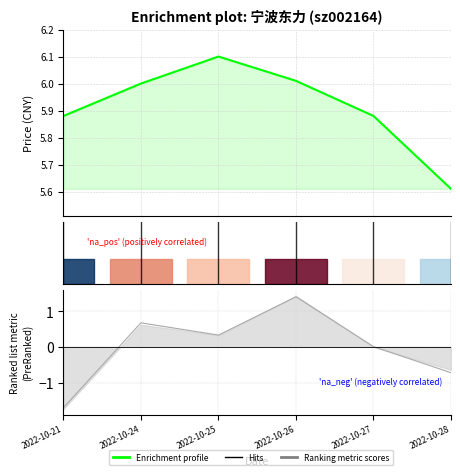

At which category does Hits reach its first local peak?

2022-10-24